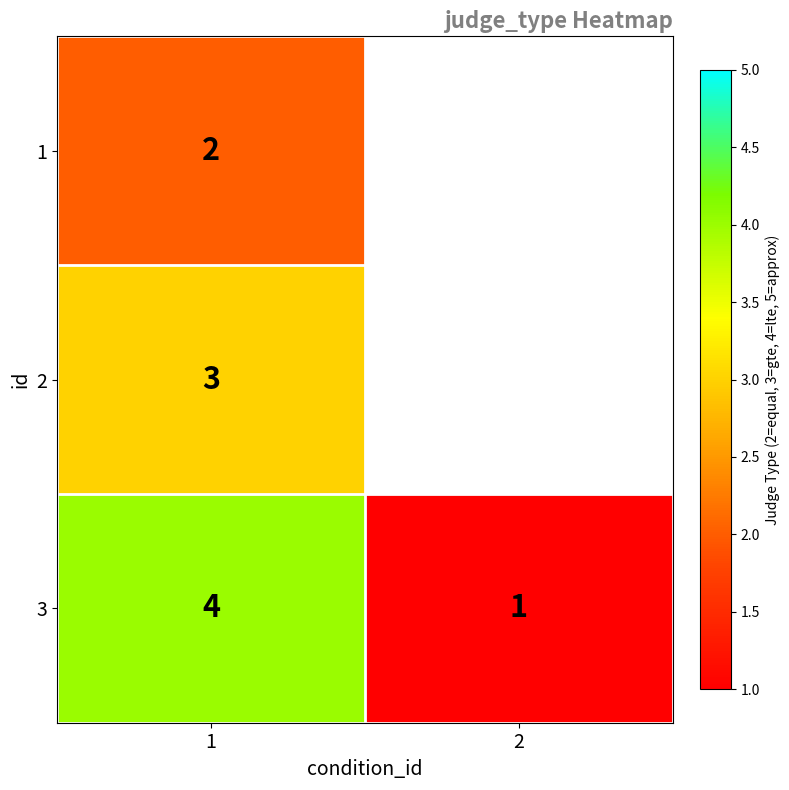

True or false: 3 has a value of 1 at 2.

True